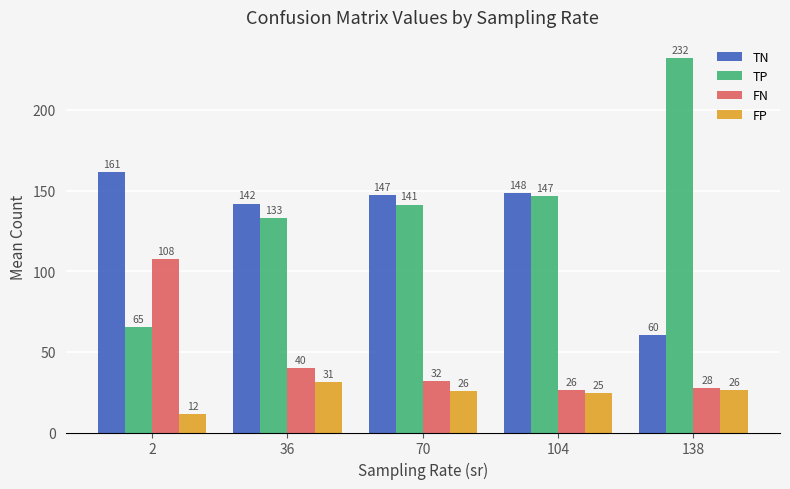

What is the value of the TN bar at the 3rd from the left?

147.1